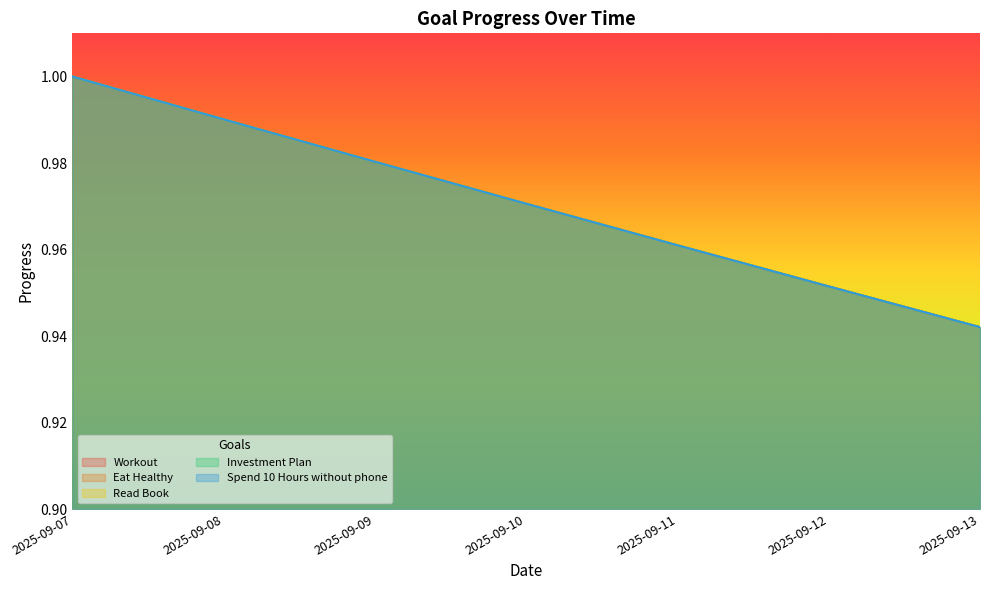

The value of Read Book at 2025-09-11 is 1.0. True or false?

True